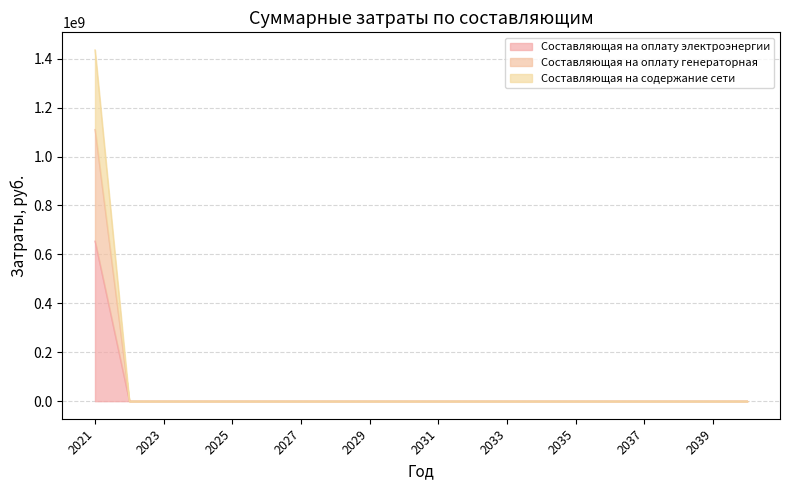

Which series has the largest total across all categories?

Составляющая на оплату электроэнергии